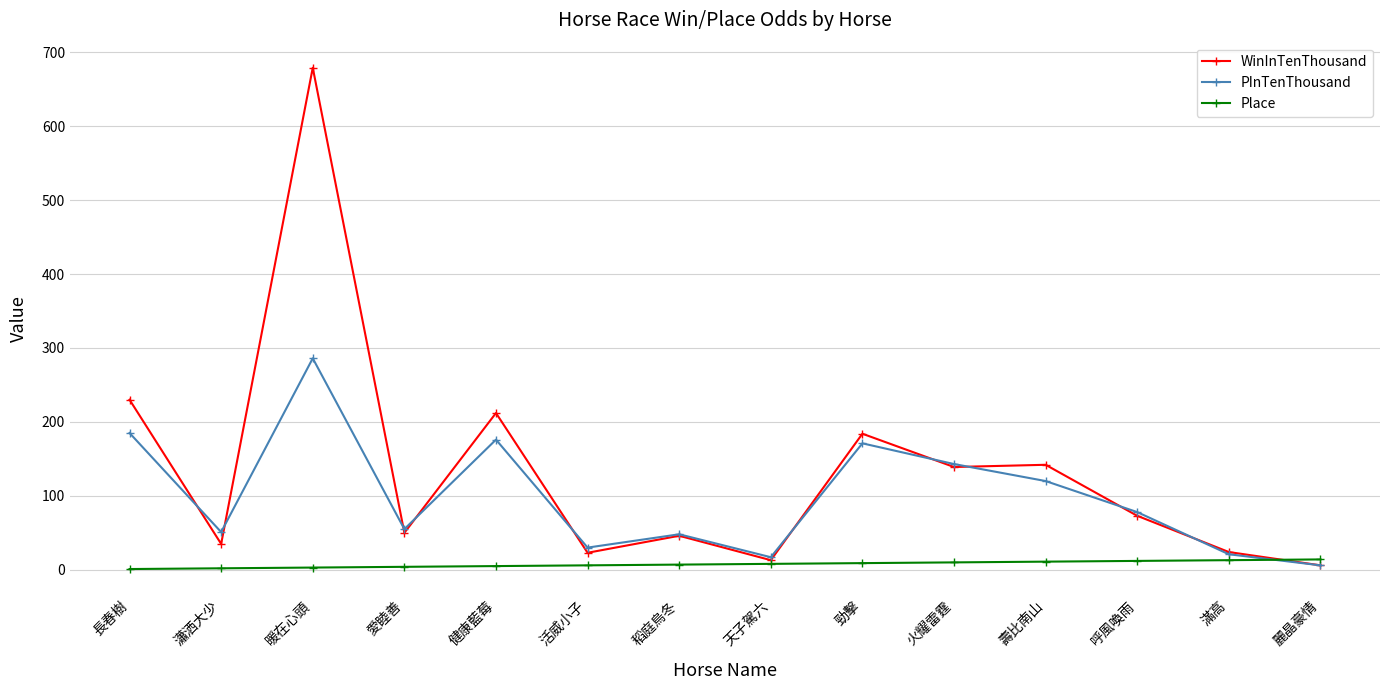

What is the label of the 5th point from the left?

健康藍莓